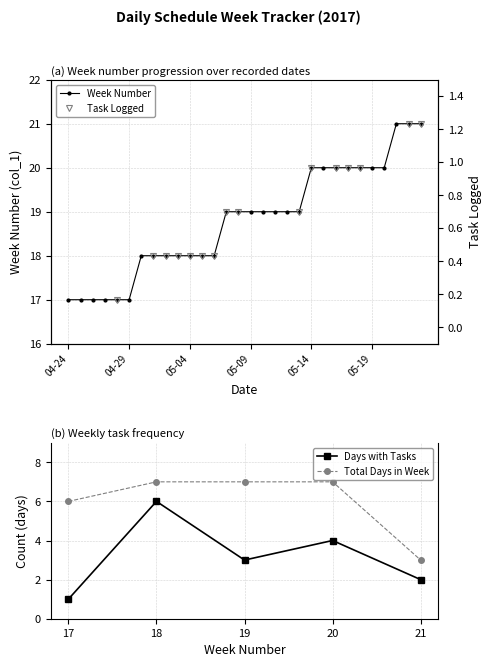

The value of Days with Tasks at 19 is 1. True or false?

False